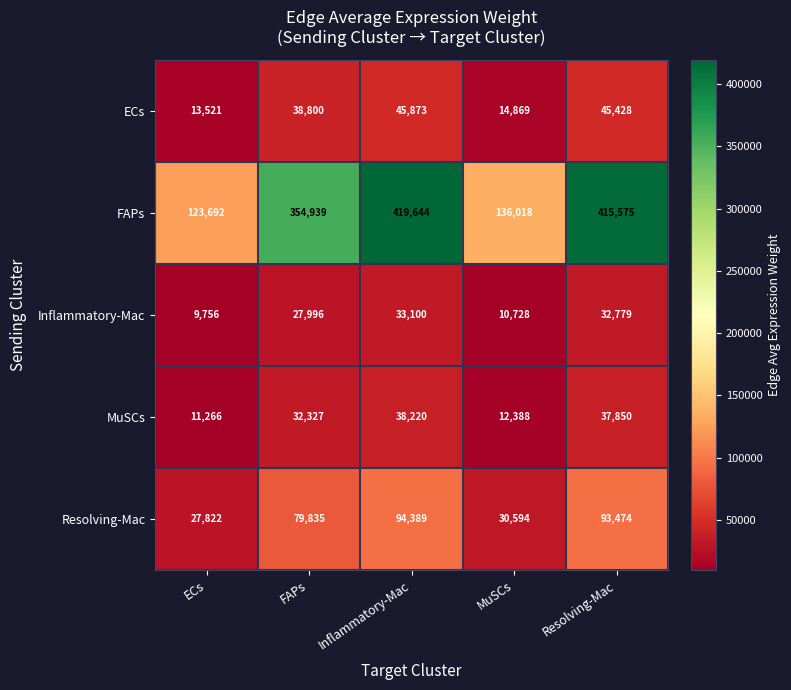

What is the spread (max minus min) of values at MuSCs?

125290